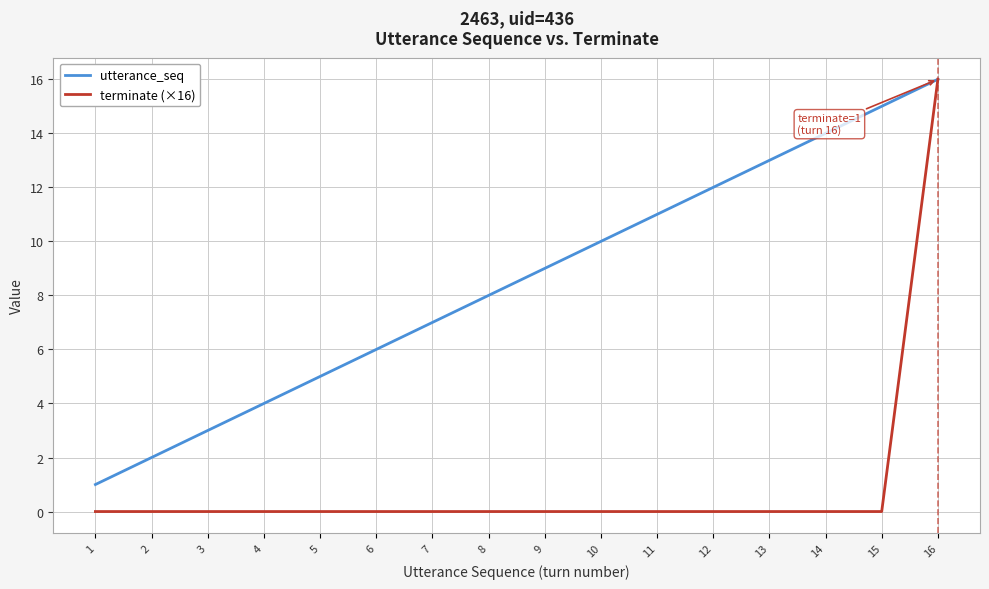

True or false: utterance_seq has more than 0 interior local peaks.

False